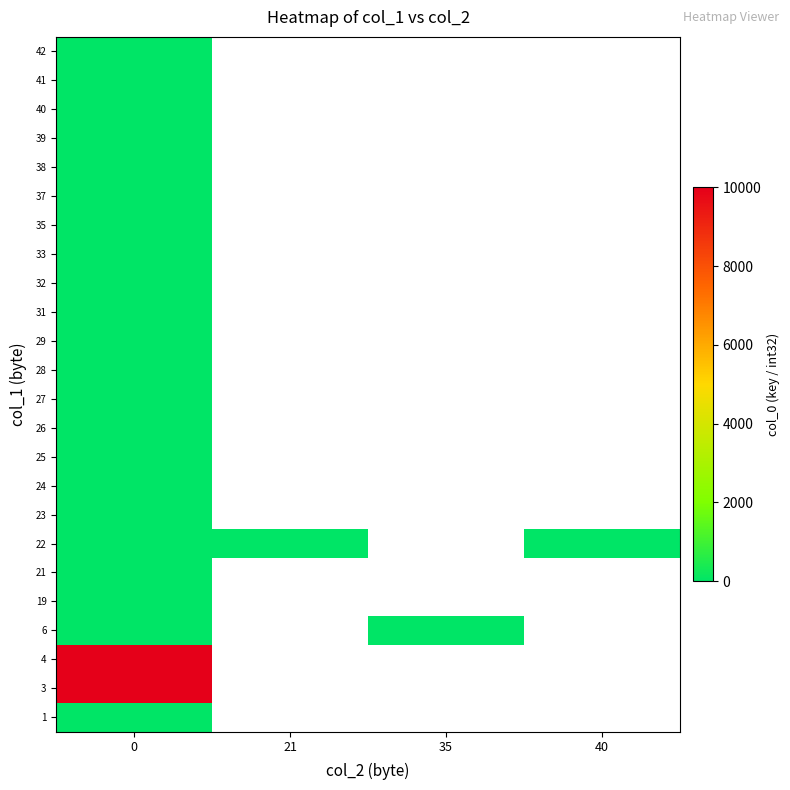

At how many categories does at least one series exceed 5255?

1